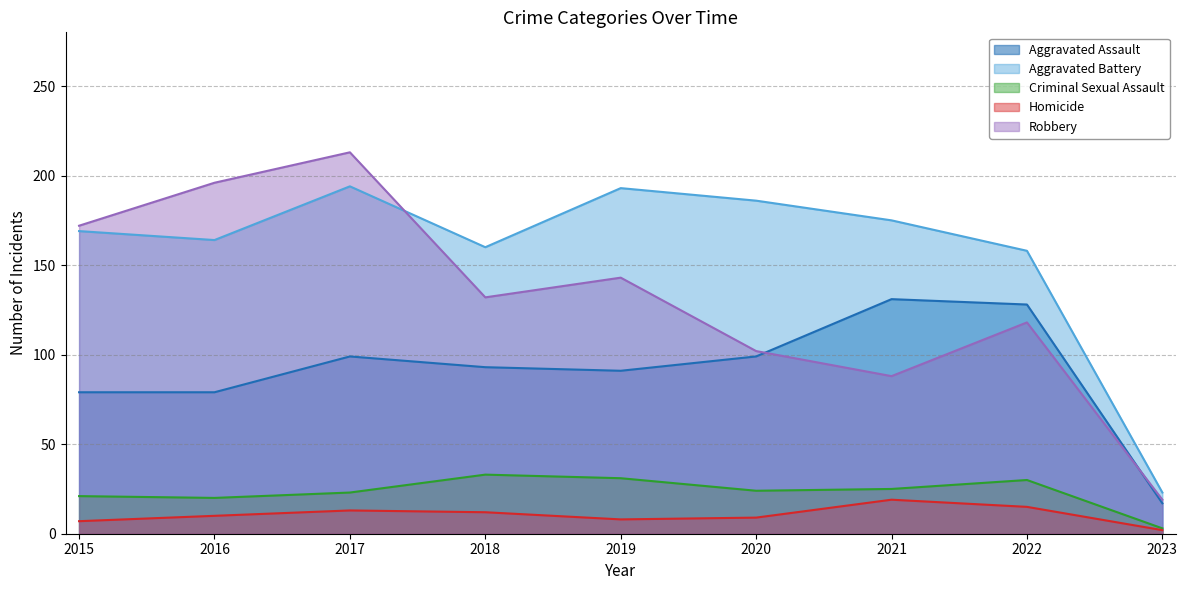

What is the sum of all Criminal Sexual Assault values?

210